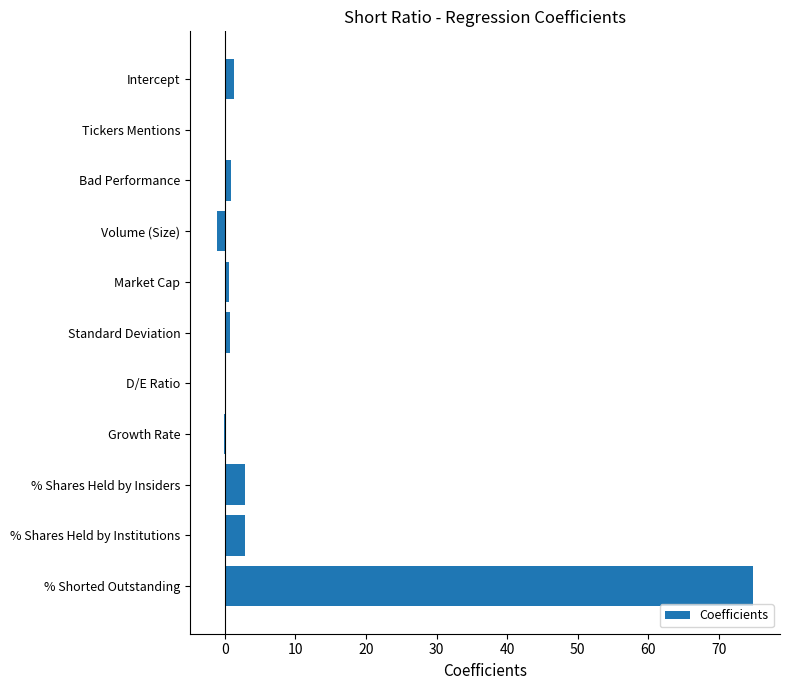

What is the sum of the values at % Shares Held by Insiders and % Shorted Outstanding?

77.7